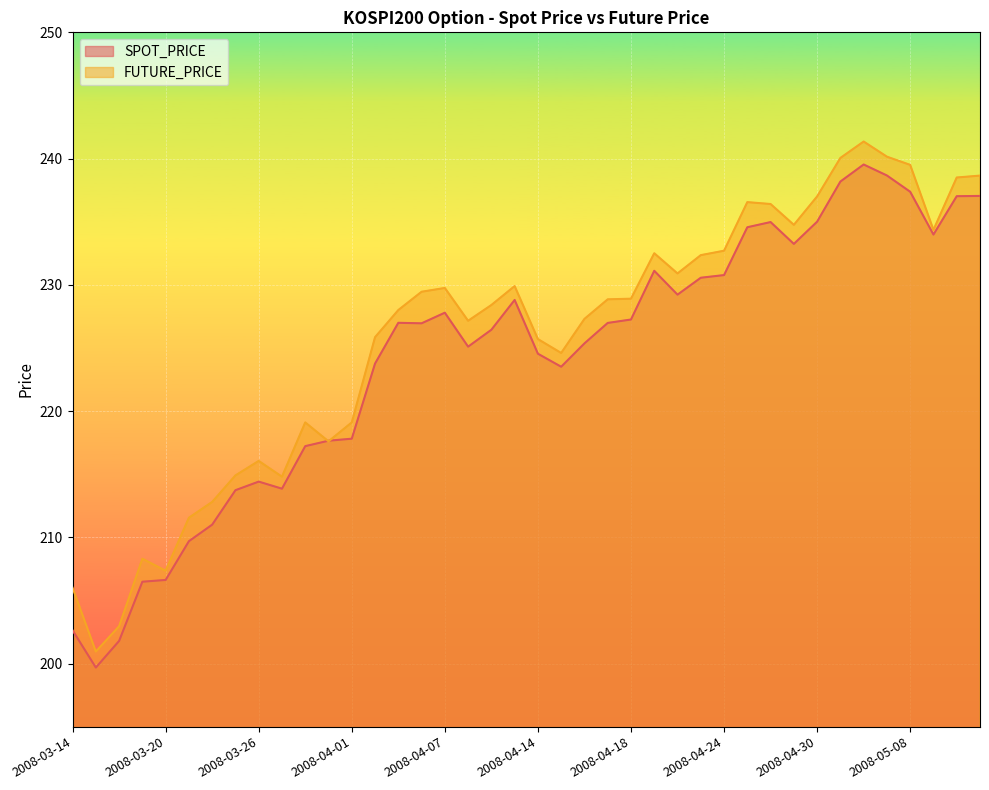

The SPOT_PRICE series shows 362.4 at 2008-03-31. True or false?

False